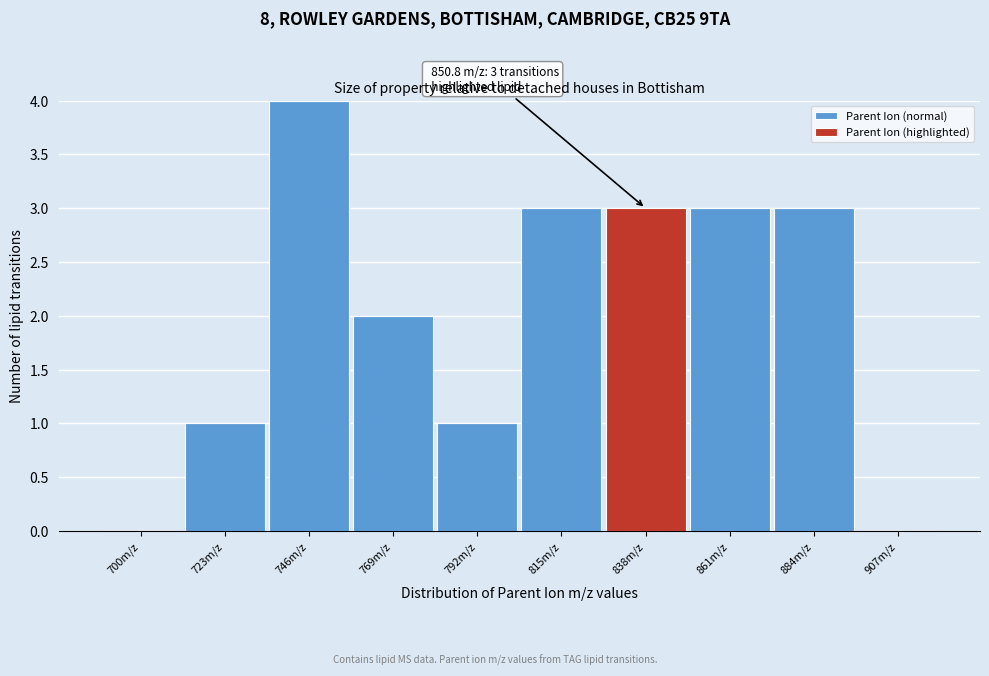

Reading left to right, what are the values for Parent Ion (normal)?

700m/z=0	723m/z=1	746m/z=4	769m/z=2	792m/z=1	815m/z=3	838m/z=0	861m/z=3	884m/z=3	907m/z=0